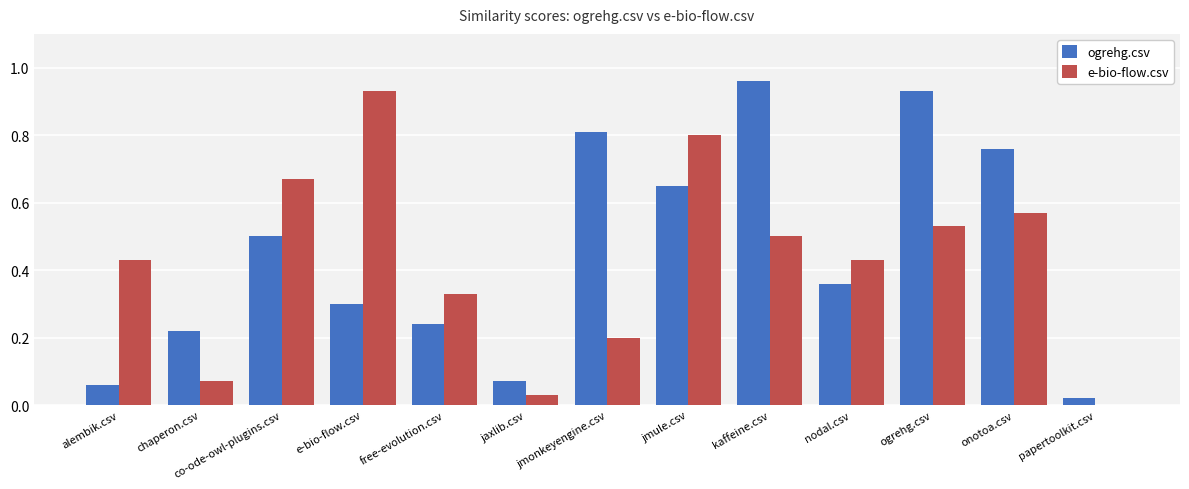

The value of e-bio-flow.csv at ogrehg.csv is 0.5. True or false?

True